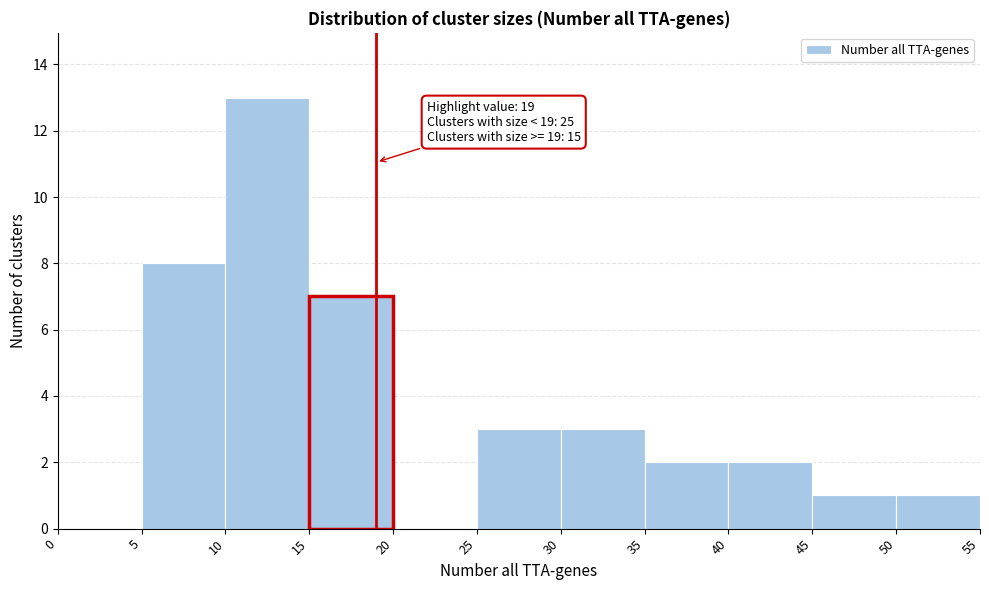

Which range on the x-axis has the tallest bar?

10 to 15